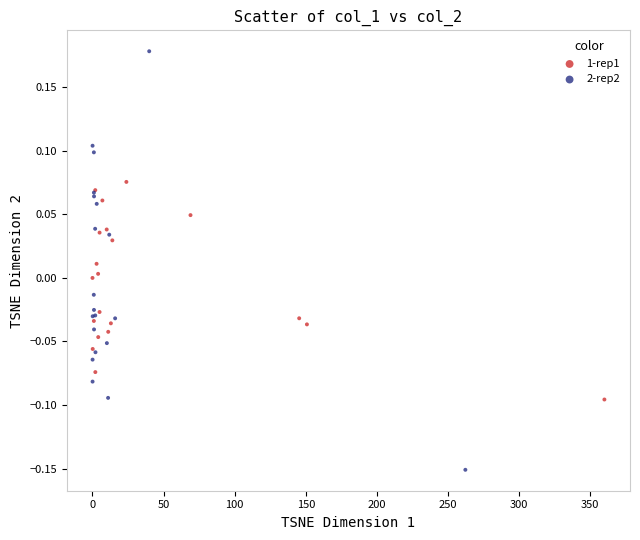

Which series reaches the maximum Y coordinate?

2-rep2